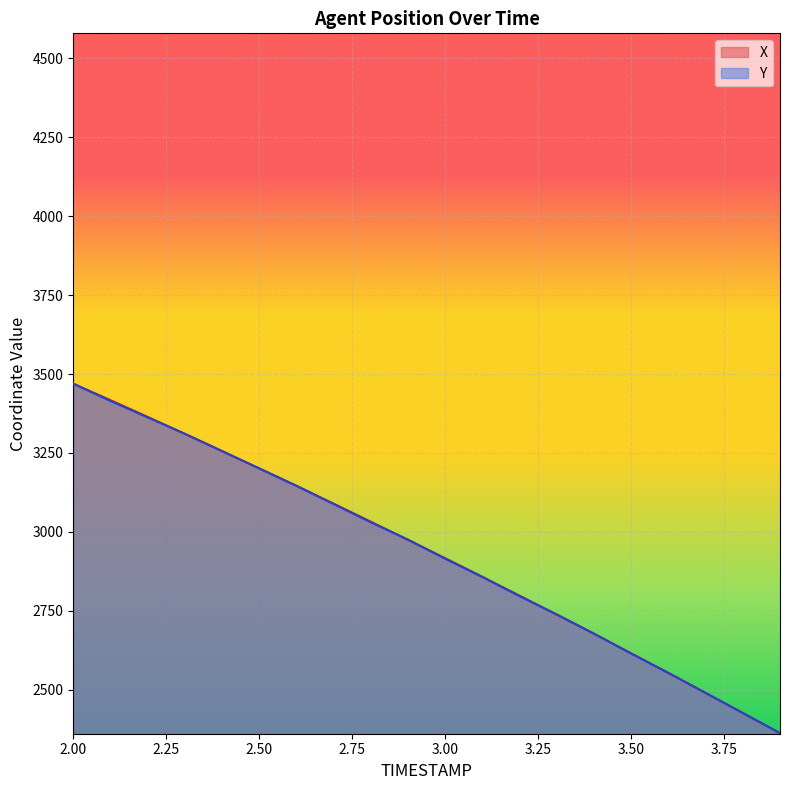

At 2.8, list the series in order from largest to smallest.

X, Y